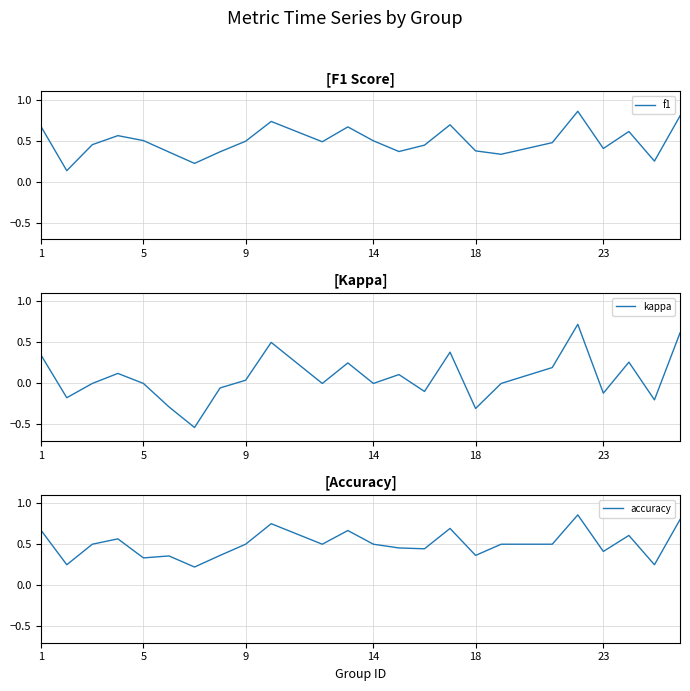

What is the difference between the second highest and second lowest values in the f1 series?

0.6